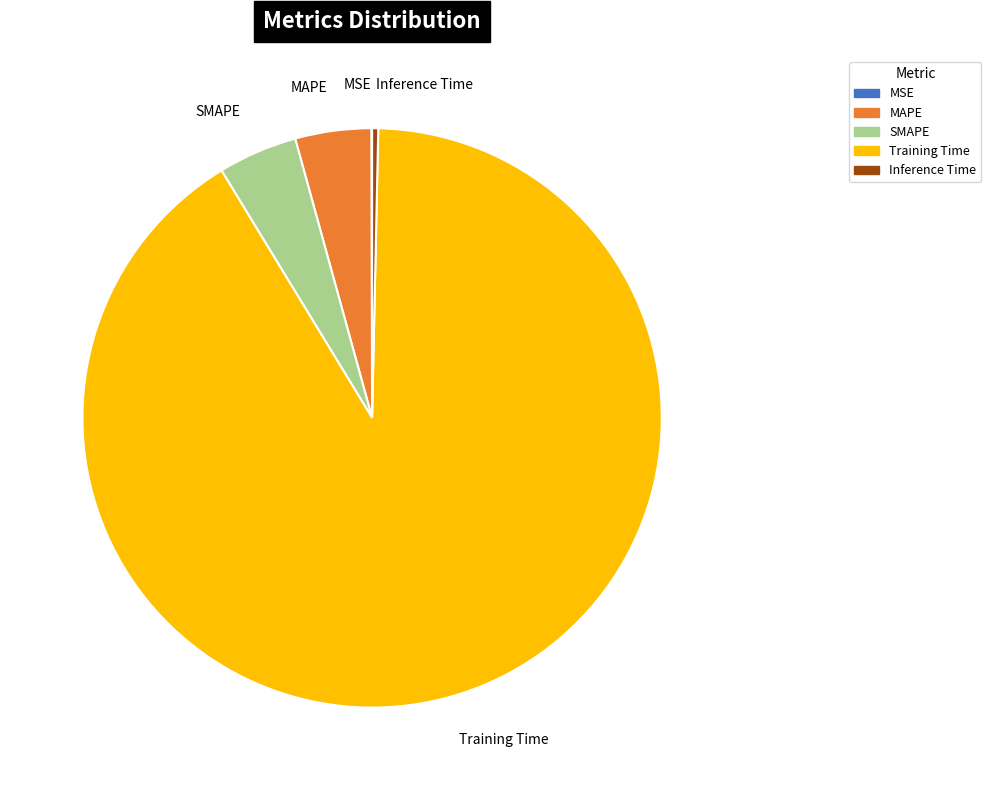

Do MAPE and Training Time together represent more than half of the pie?

Yes